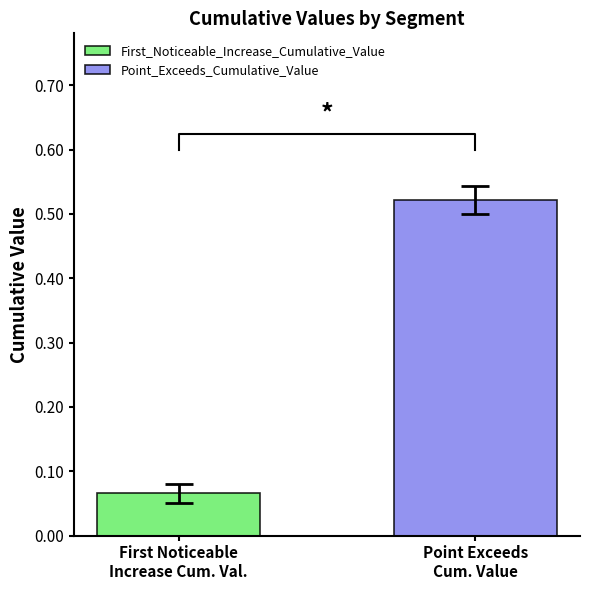

Is it true that First_Noticeable_Increase_Cumulative_Value equals 0.0 at signal segment 2?

False